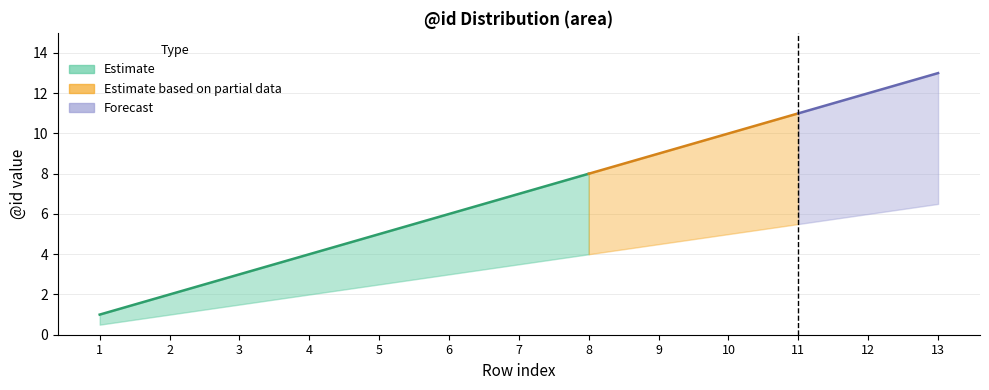

What is the value of the lower point at the 13th from the left?

6.5